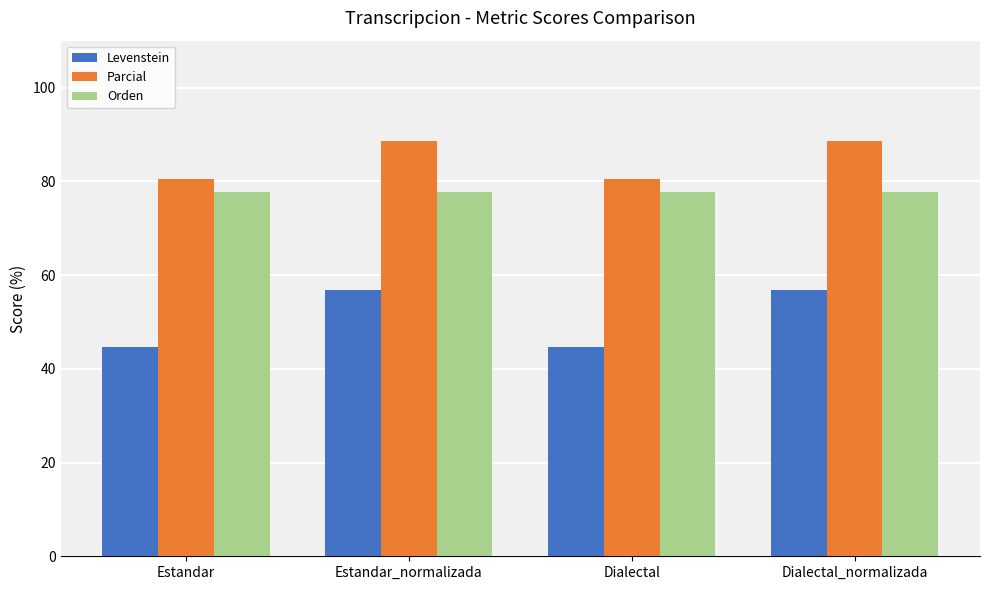

Which series has the widest spread of values?

Levenstein